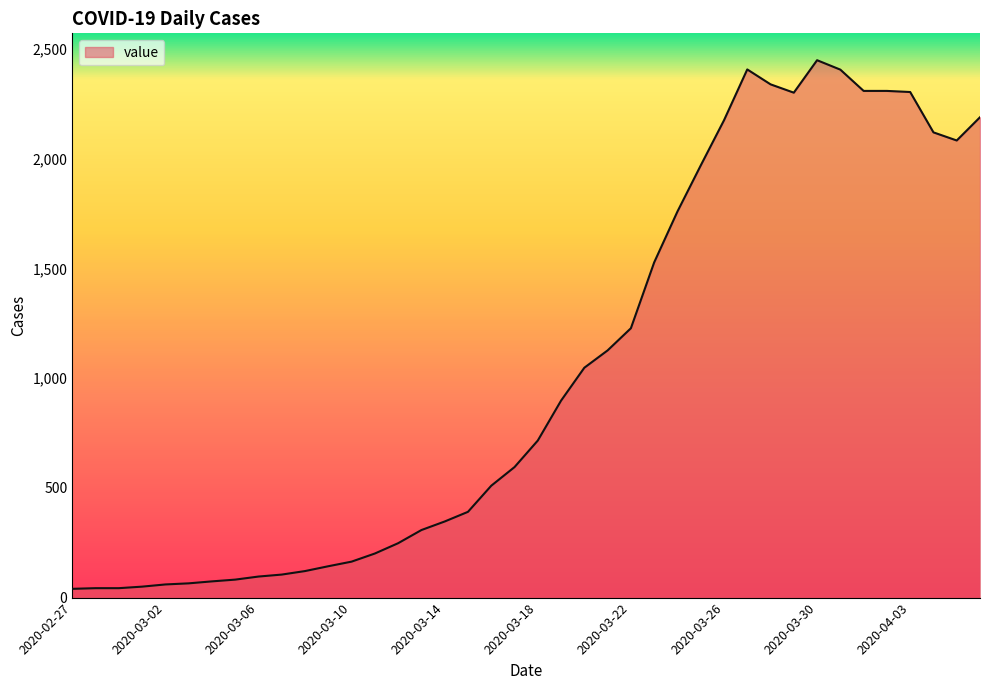

What is the difference between the maximum and minimum values?

2410